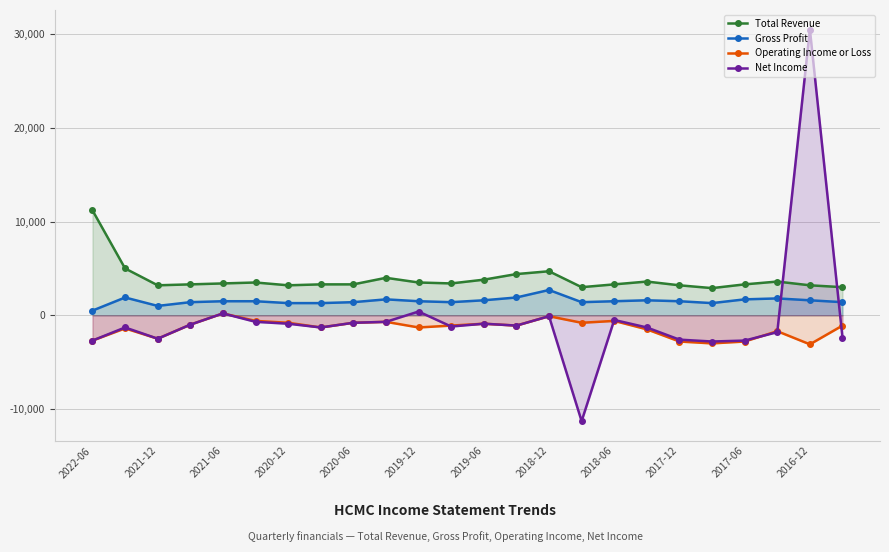

Is the value of Operating Income or Loss at 2020-12 greater than the value of Net Income at 2017-06?

Yes